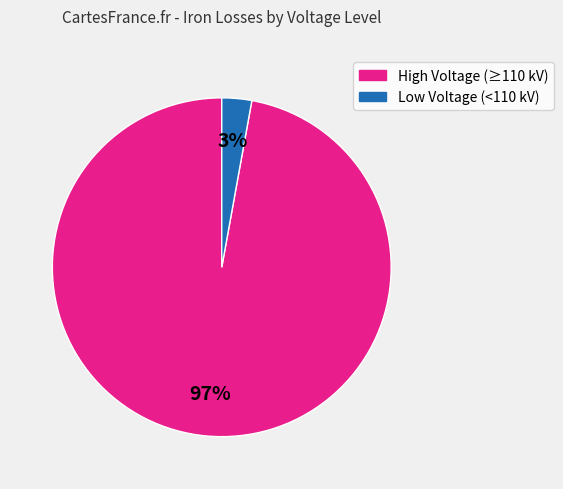

Is there any slice that represents more than half of the pie?

Yes